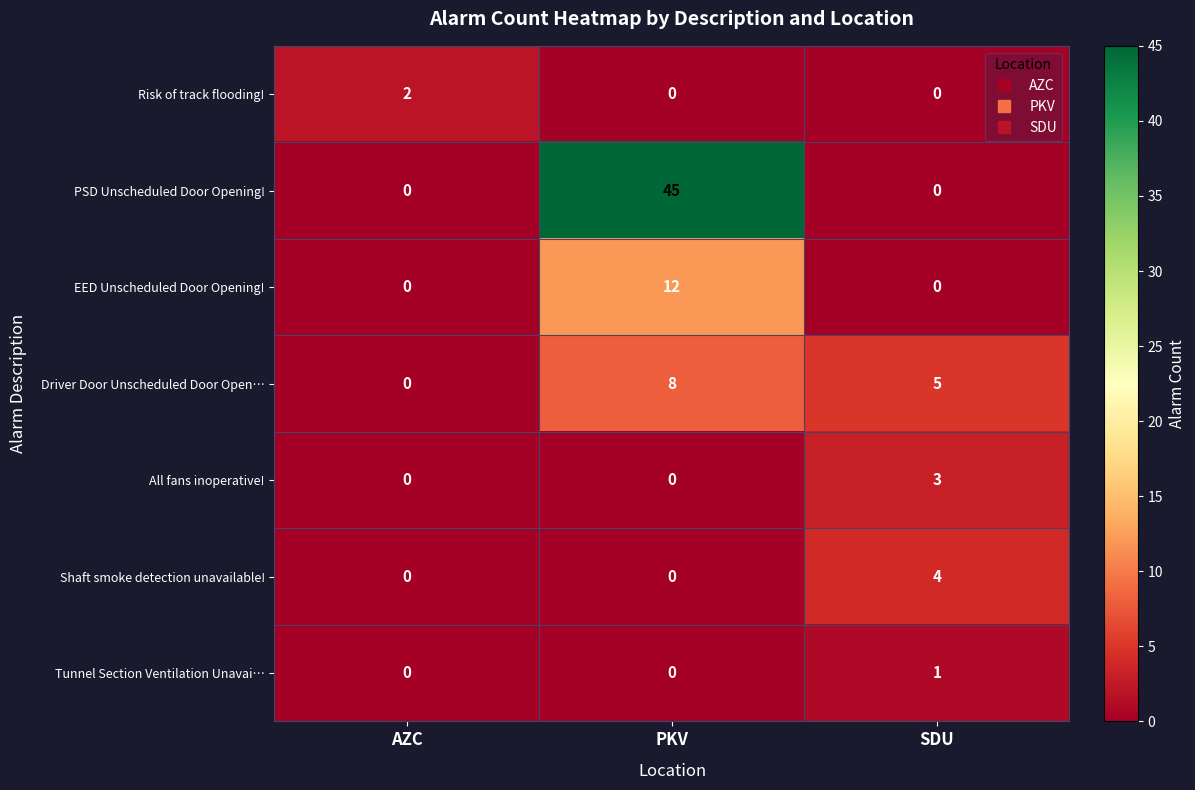

List the series in order of their peak value, highest first.

PSD Unscheduled Door Opening!, EED Unscheduled Door Opening!, Driver Door Unscheduled Door Open…, Shaft smoke detection unavailable!, All fans inoperative!, Risk of track flooding!, Tunnel Section Ventilation Unavai…